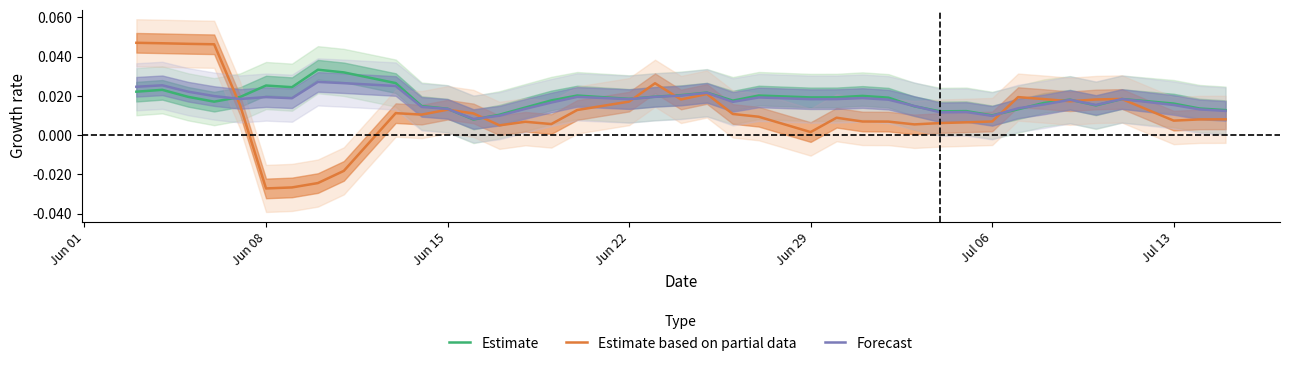

Which series ends up on top after the final intersection of Forecast and Estimate based on partial data?

Forecast